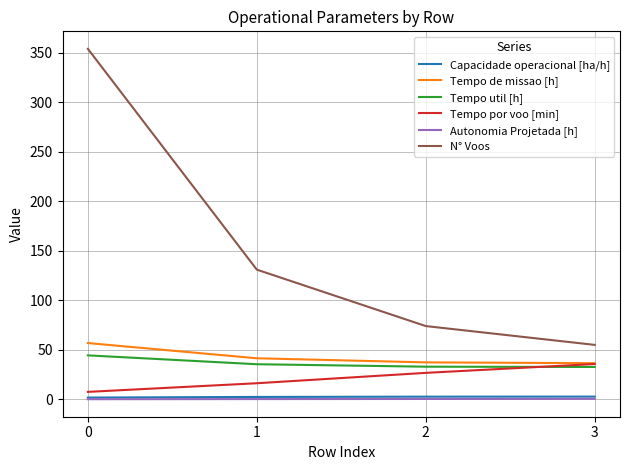

Does the chart have visible grid lines?

Yes